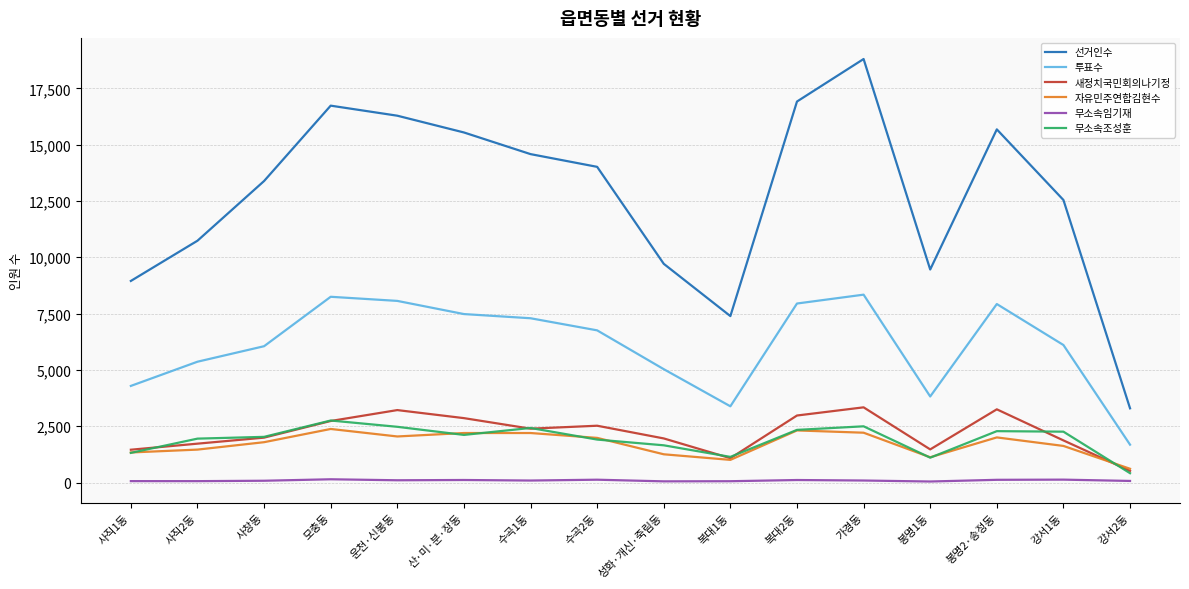

Which series has the widest spread of values?

선거인수